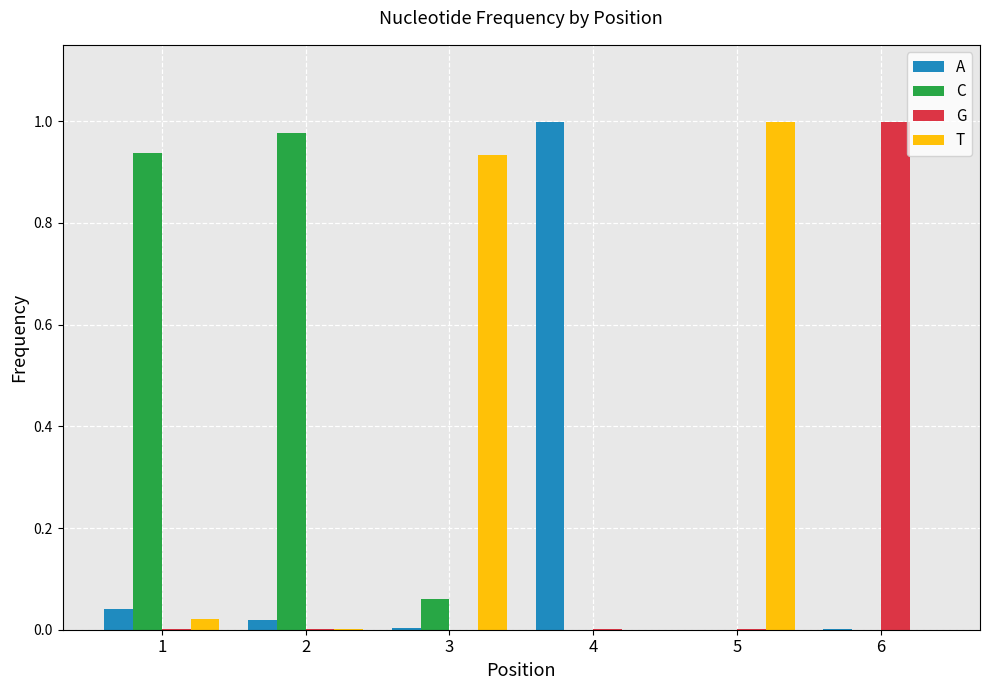

Which category has the highest value in the A series?

4